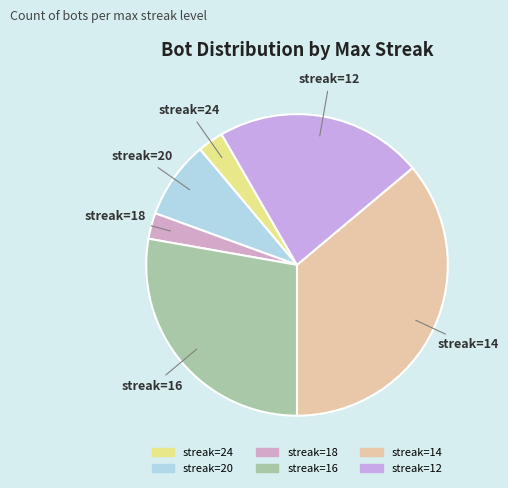

To the nearest percent, what is the average slice percentage?

17%